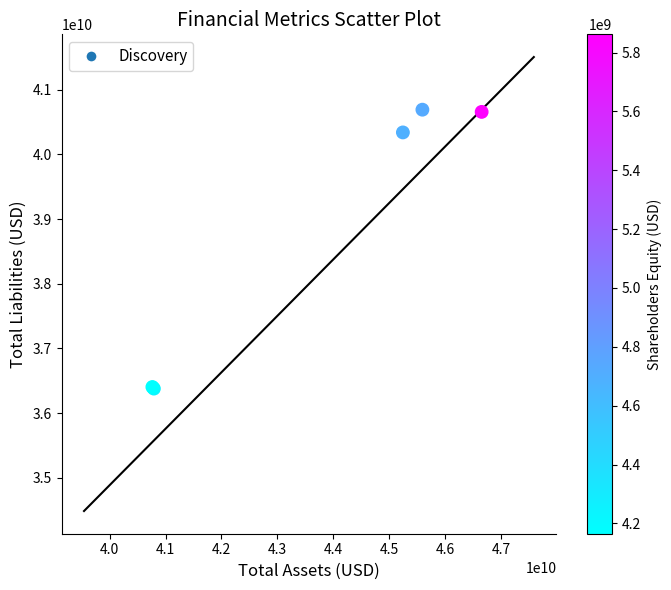

What Y value in the scatter plot is closest to 38534293435?

40338371476.5